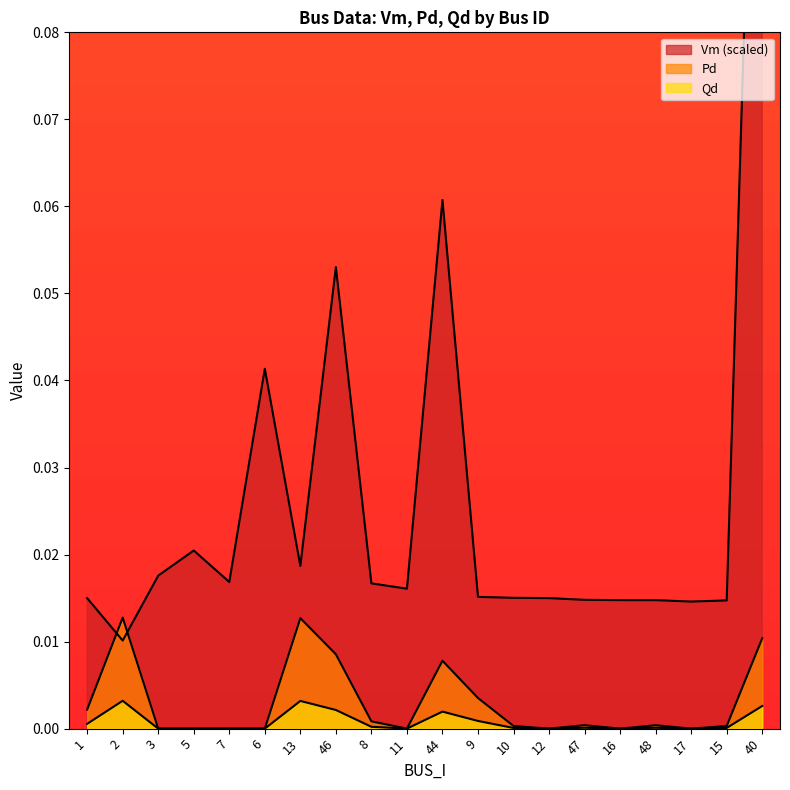

Where is the first local minimum for Pd?

11